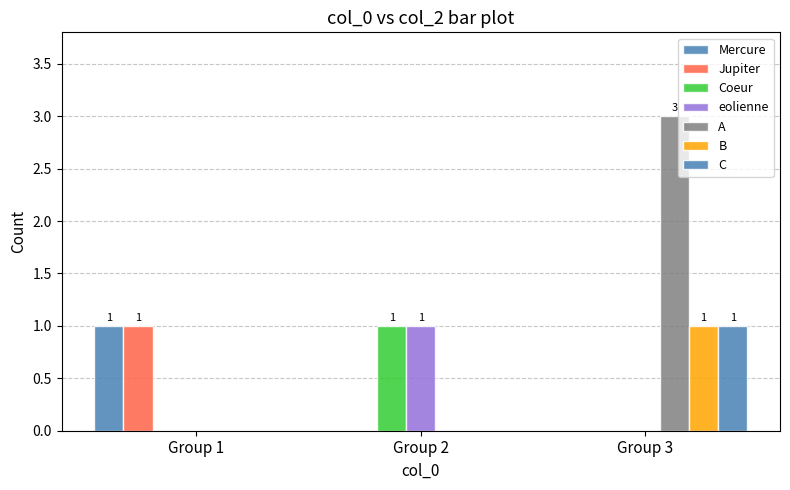

Are the bars grouped side by side (vs. stacked)?

Yes